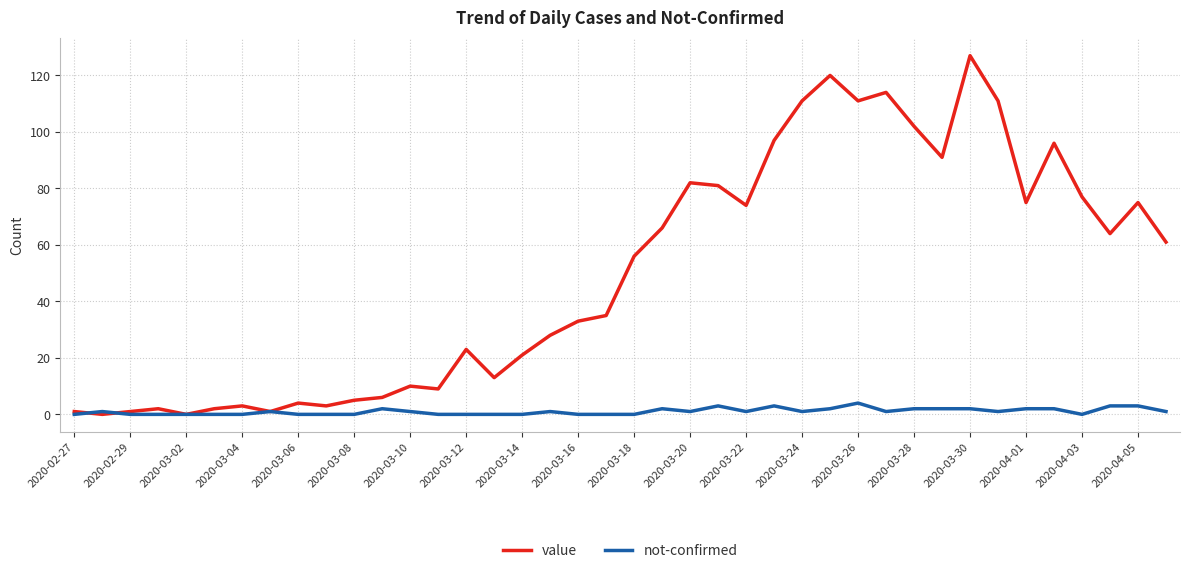

Which series has the largest range (max minus min)?

value